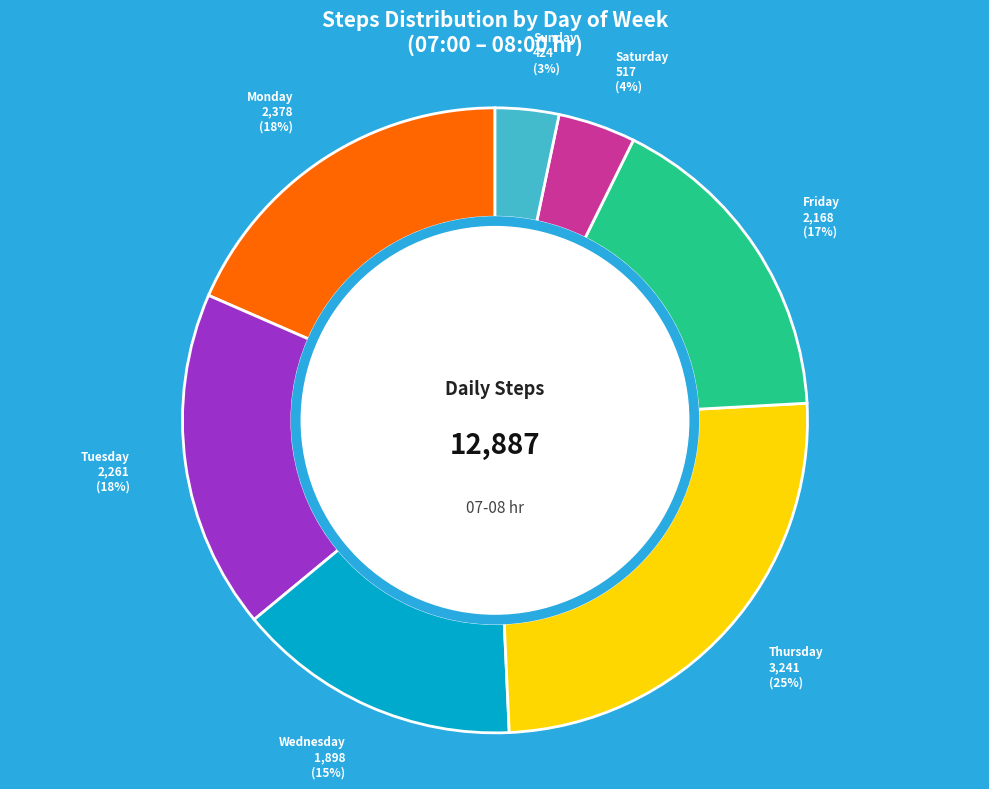

To the nearest percent, what is the average slice percentage?

14%